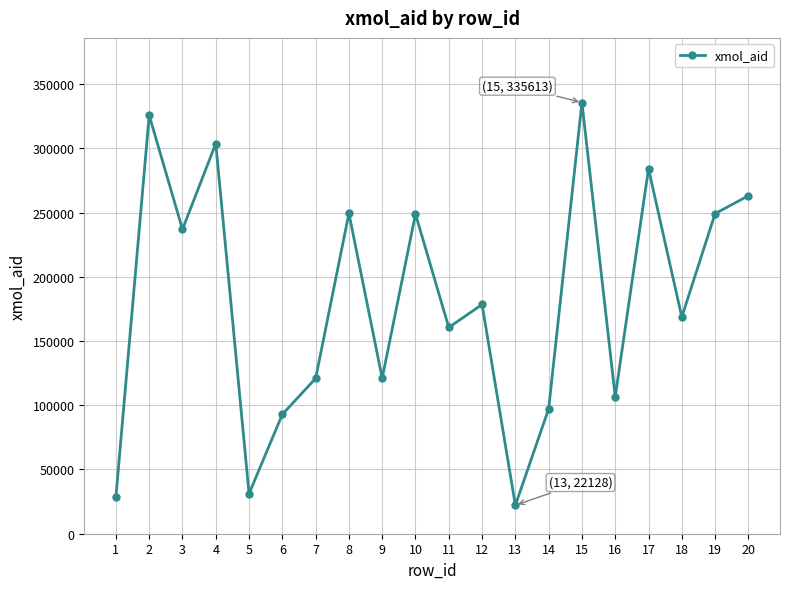

The value at 9 is 121005. True or false?

True